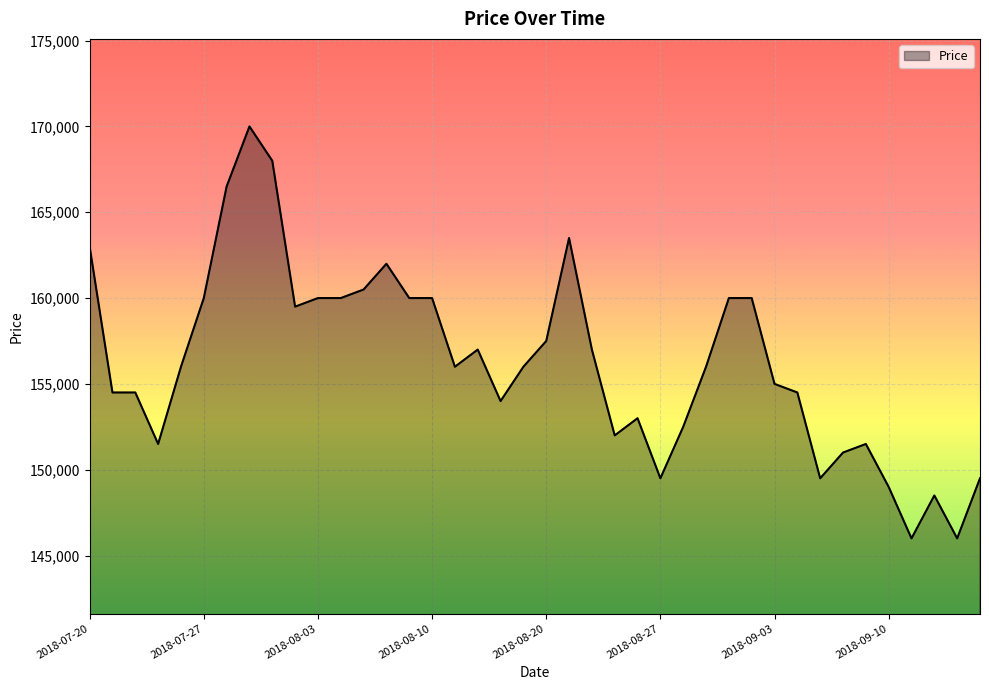

What is the difference between the maximum and minimum values?

24000